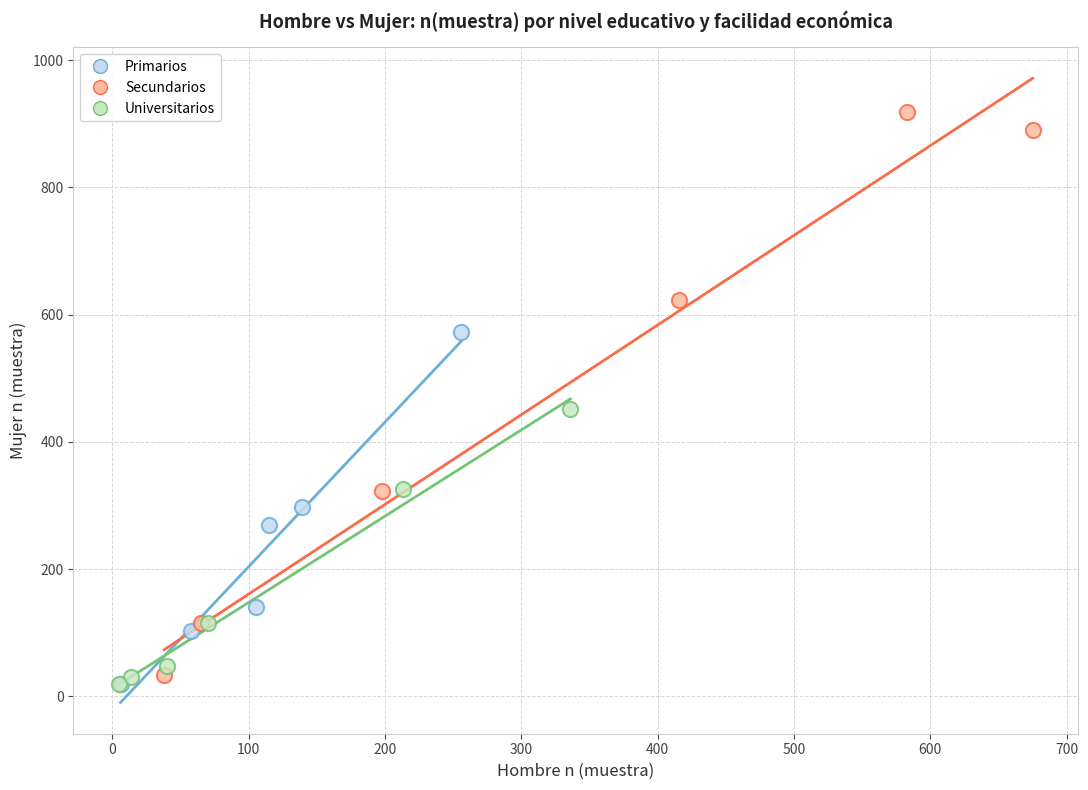

Which series has the largest Y range (max minus min)?

Secundarios